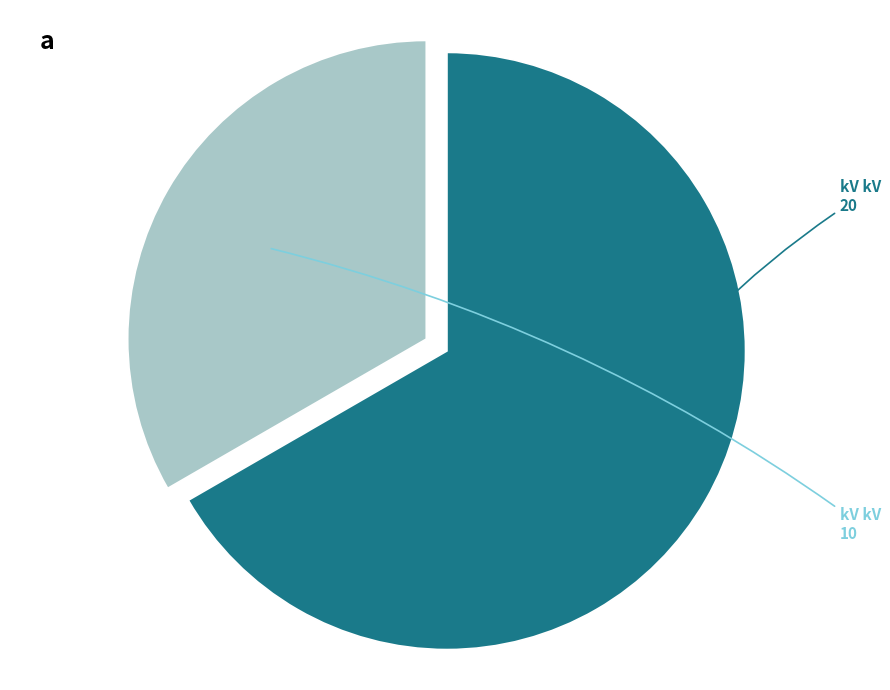

Is there any slice that represents more than half of the pie?

Yes